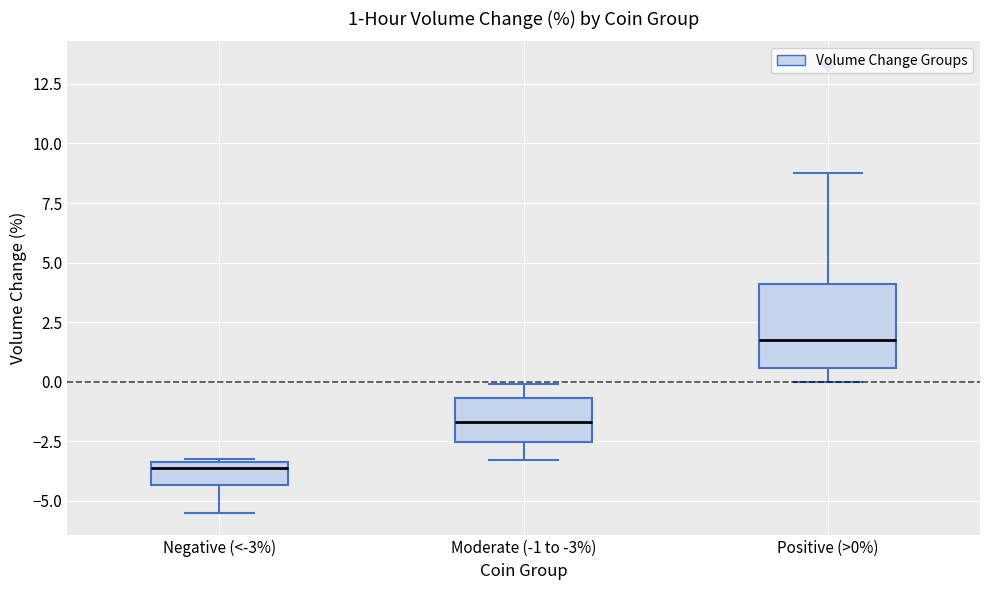

Comparing the boxes themselves (not the whiskers), which one is the tallest?

Positive (>0%)